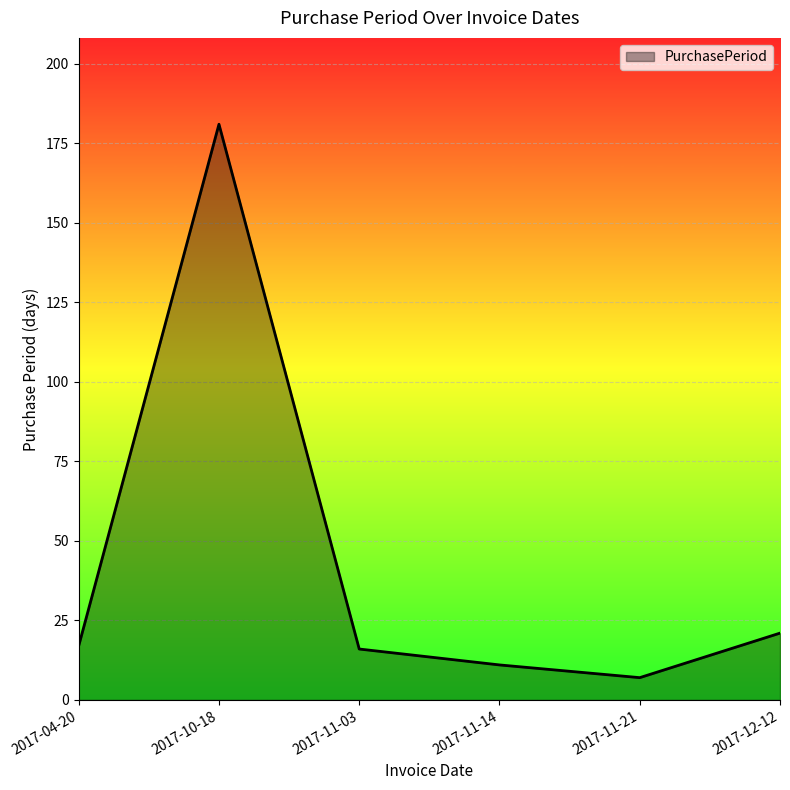

The value at 2017-12-12 is 34. True or false?

False